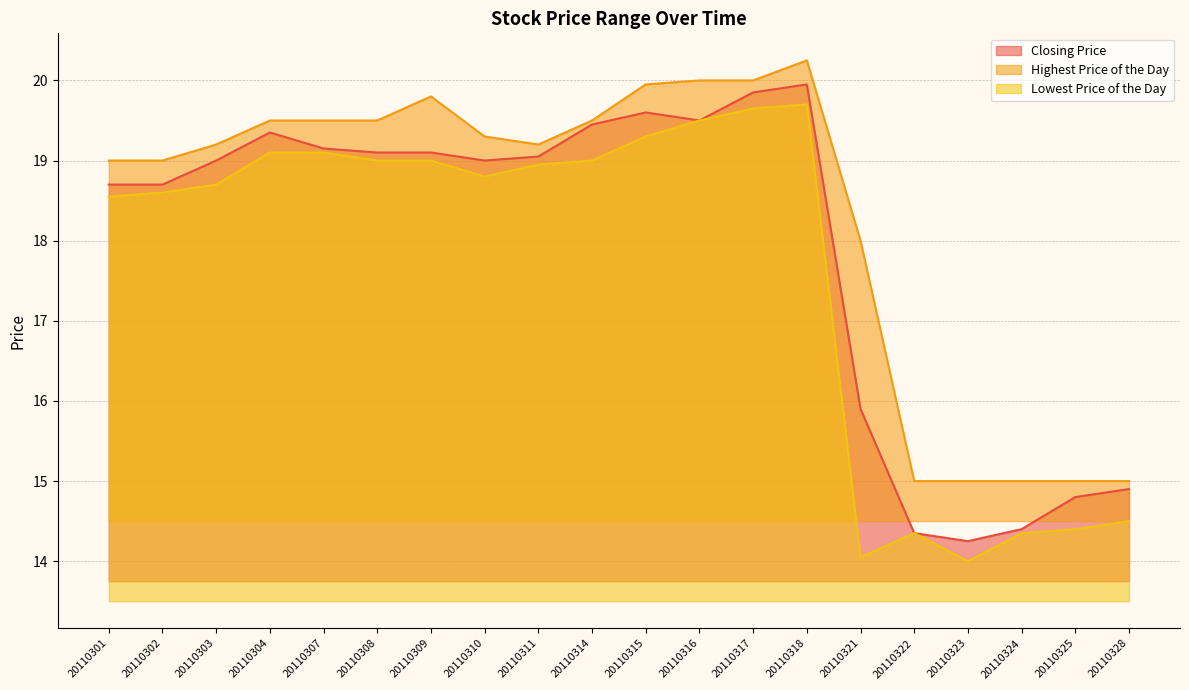

Reading right to left, extract all data points from this chart.

Closing Price: 20110328=14.9	20110325=14.8	20110324=14.4	20110323=14.2	20110322=14.3	20110321=15.9	20110318=19.9	20110317=19.9	20110316=19.5	20110315=19.6	20110314=19.4	20110311=19.1	20110310=19.0	20110309=19.1	20110308=19.1	20110307=19.1	20110304=19.4	20110303=19.0	20110302=18.7	20110301=18.7
Highest Price of the Day: 20110328=15.0	20110325=15.0	20110324=15.0	20110323=15.0	20110322=15.0	20110321=18.0	20110318=20.2	20110317=20.0	20110316=20.0	20110315=19.9	20110314=19.5	20110311=19.2	20110310=19.3	20110309=19.8	20110308=19.5	20110307=19.5	20110304=19.5	20110303=19.2	20110302=19.0	20110301=19.0
Lowest Price of the Day: 20110328=14.5	20110325=14.4	20110324=14.3	20110323=14.0	20110322=14.3	20110321=14.1	20110318=19.7	20110317=19.6	20110316=19.5	20110315=19.3	20110314=19.0	20110311=18.9	20110310=18.8	20110309=19.0	20110308=19.0	20110307=19.1	20110304=19.1	20110303=18.7	20110302=18.6	20110301=18.6